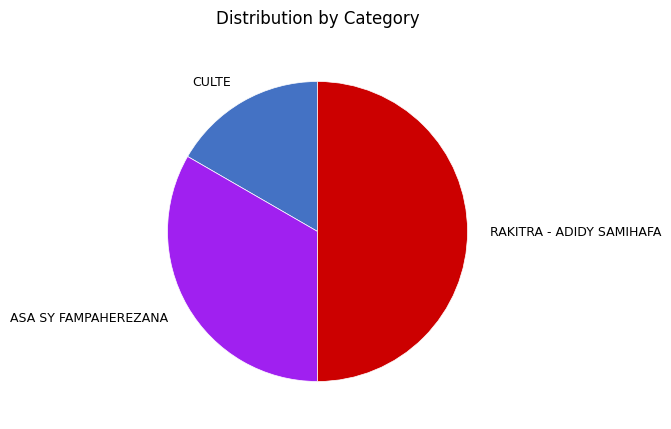

True or false: CULTE accounts for 17% of the total.

True